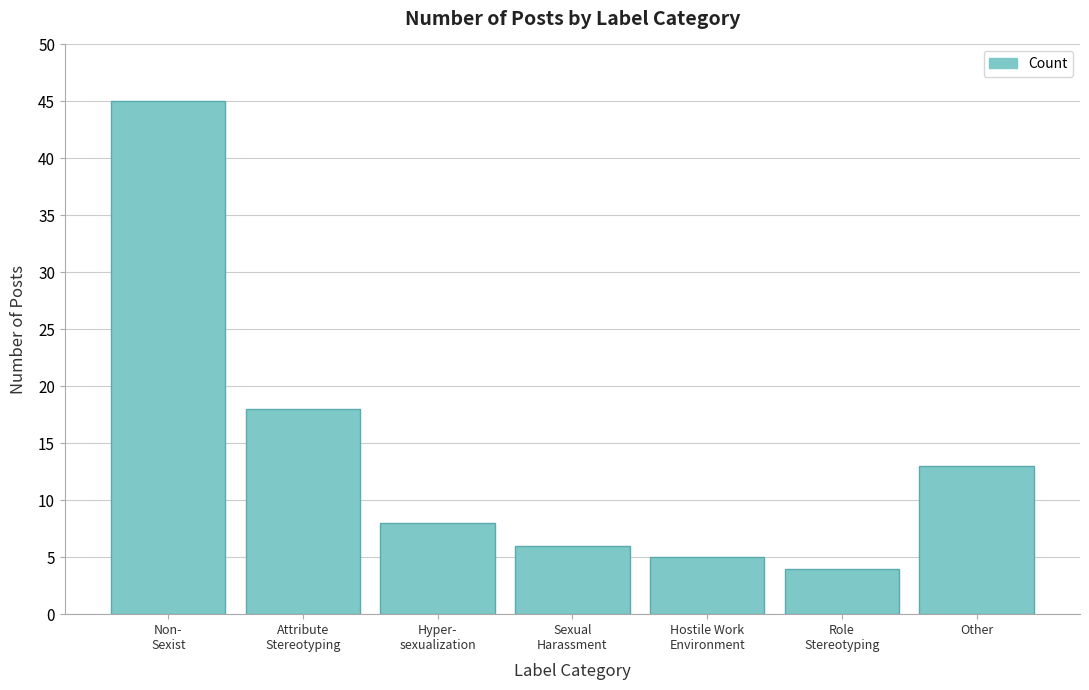

Reading right to left, extract all data points from this chart.

13	4	5	6	8	18	45